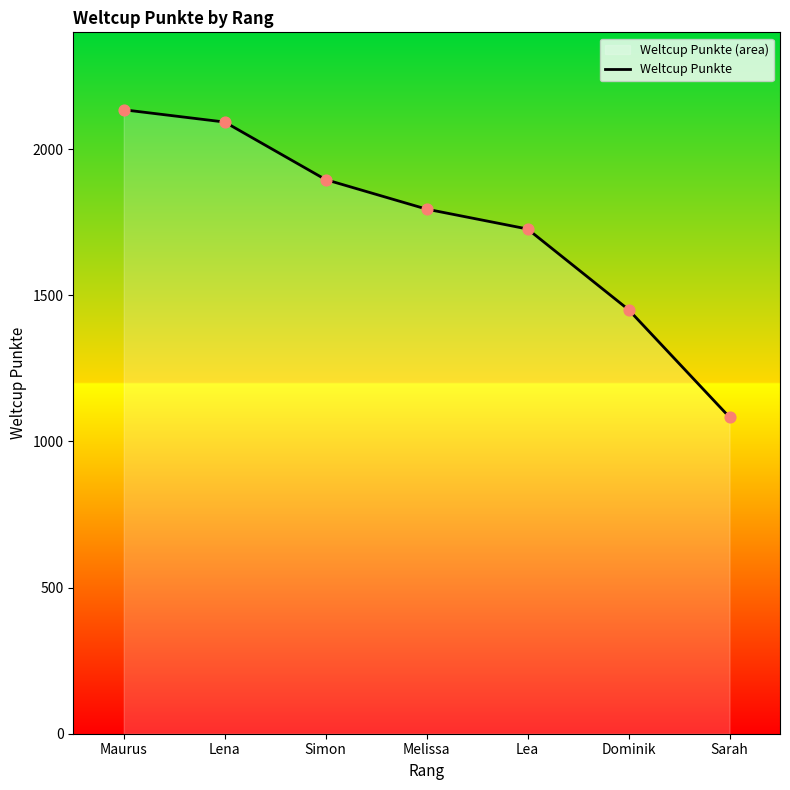

Approximately how many times larger is the value at Simon compared to Melissa?

1.1